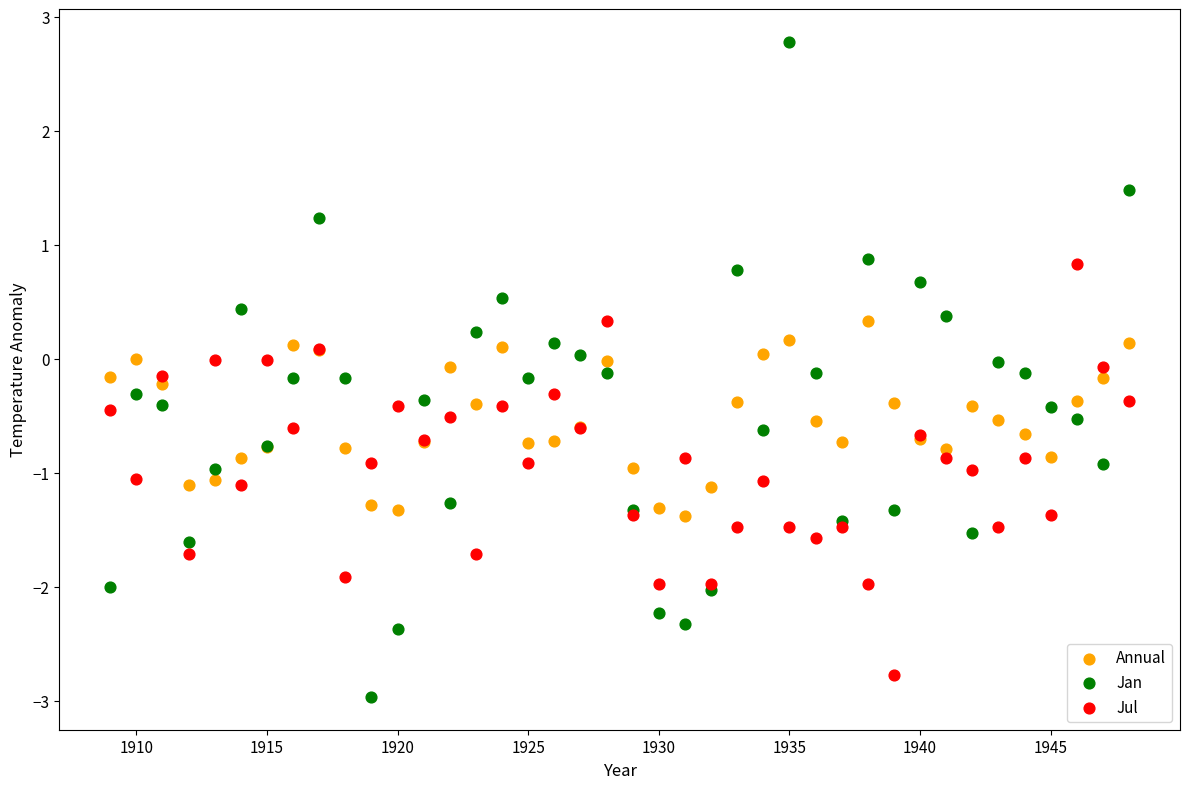

What is the X range (max minus min) for the scatter plot?

39.0